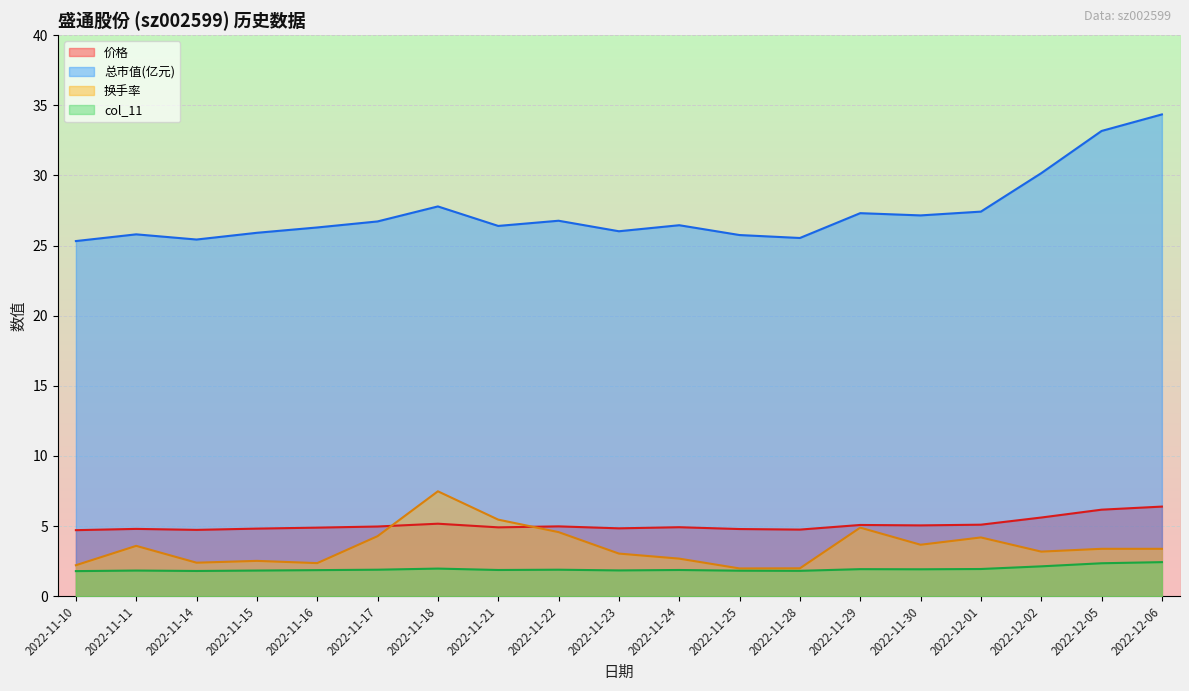

What position from the left is 2022-11-16?

5